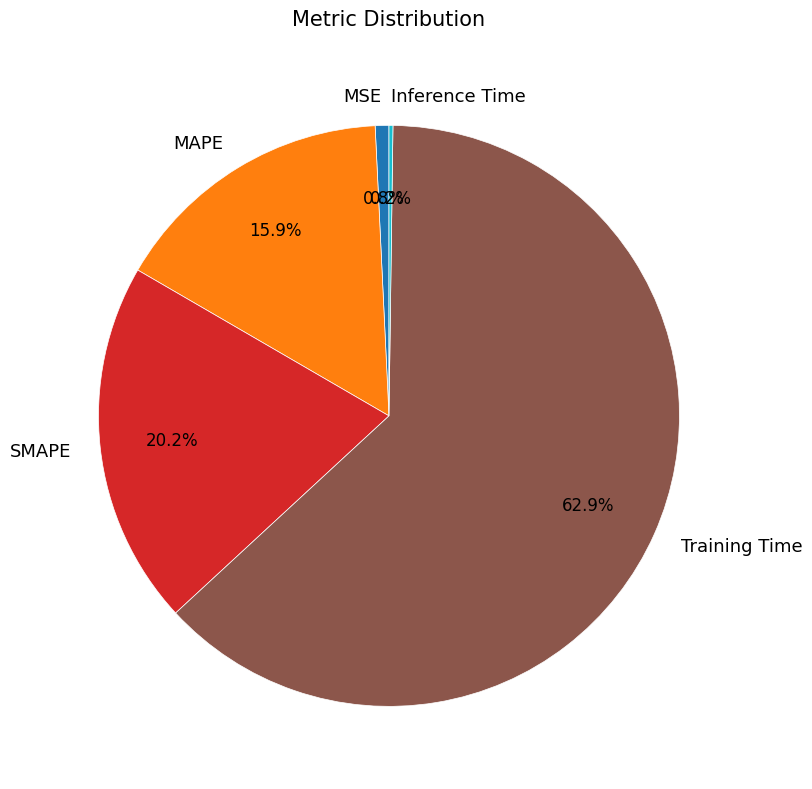

What is the largest slice in the pie chart?

Training Time